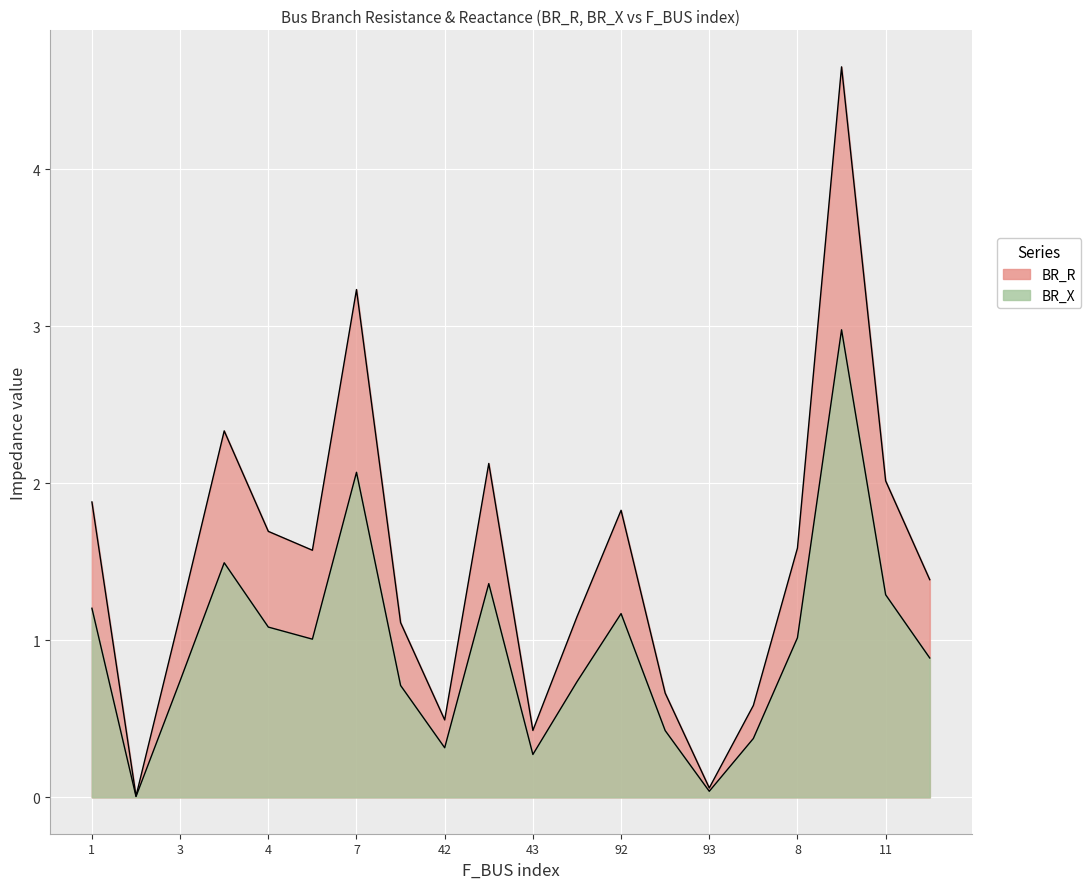

Does the chart display data point markers on the line(s)?

No